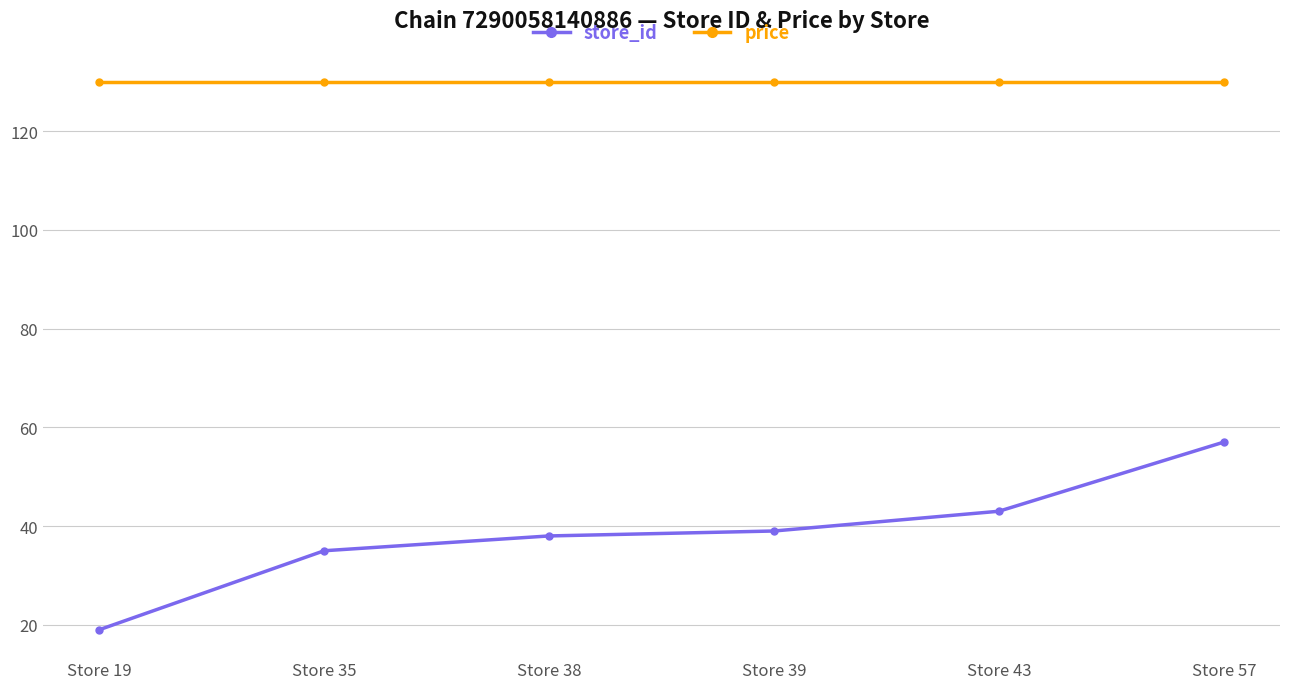

Count the number of data series in this chart.

2